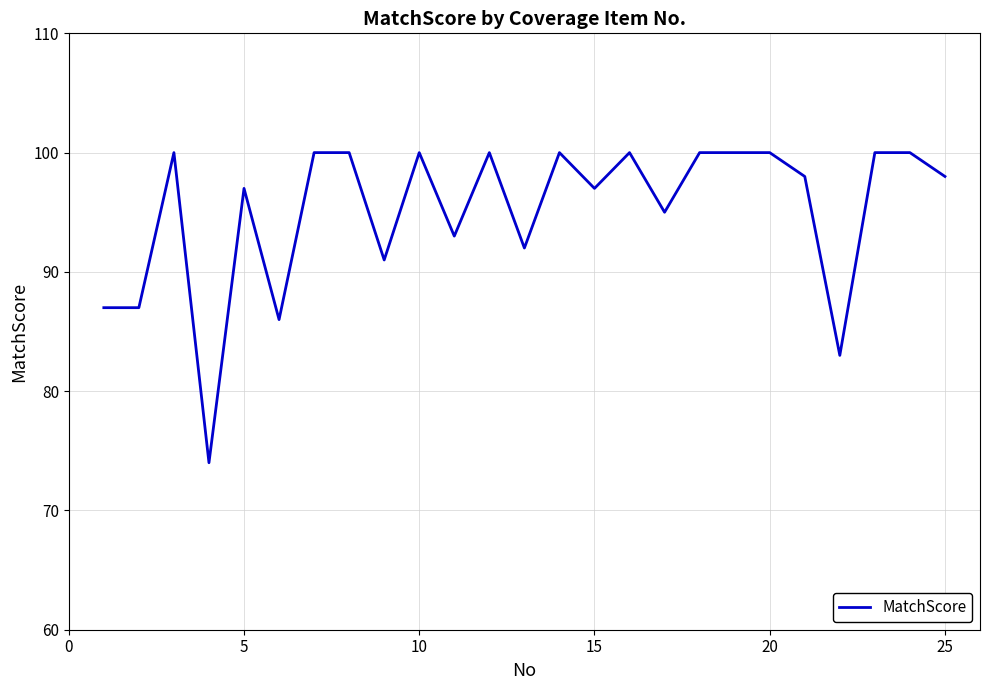

What is the difference between the maximum and minimum values?

26